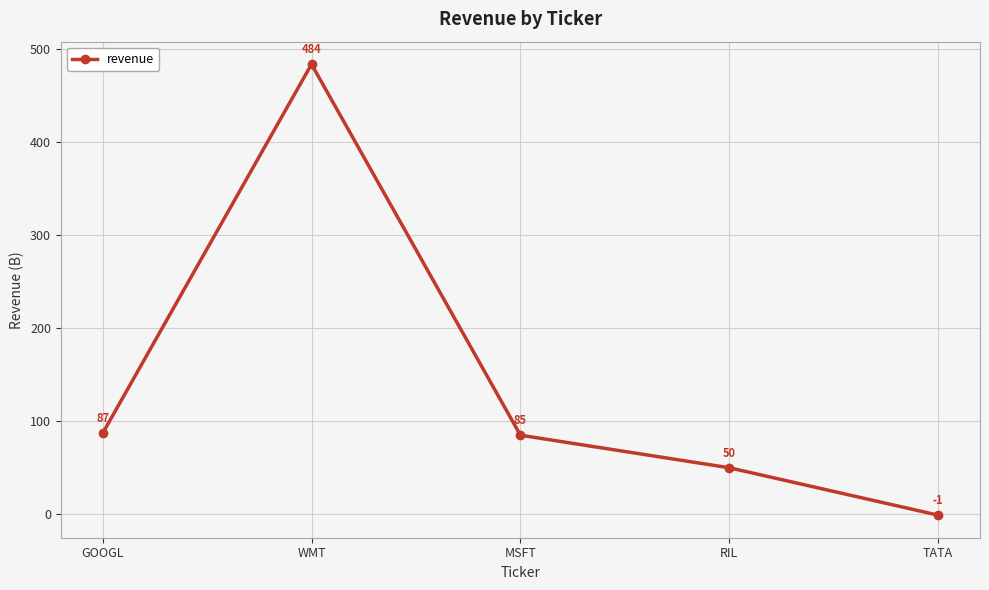

True or false: there are more than 1 points higher than both neighbors.

False